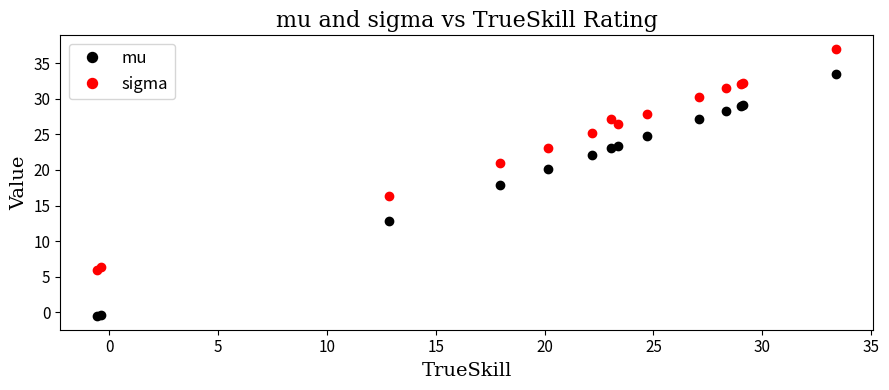

What is the value of the sigma point at the 14th from the left?

37.0